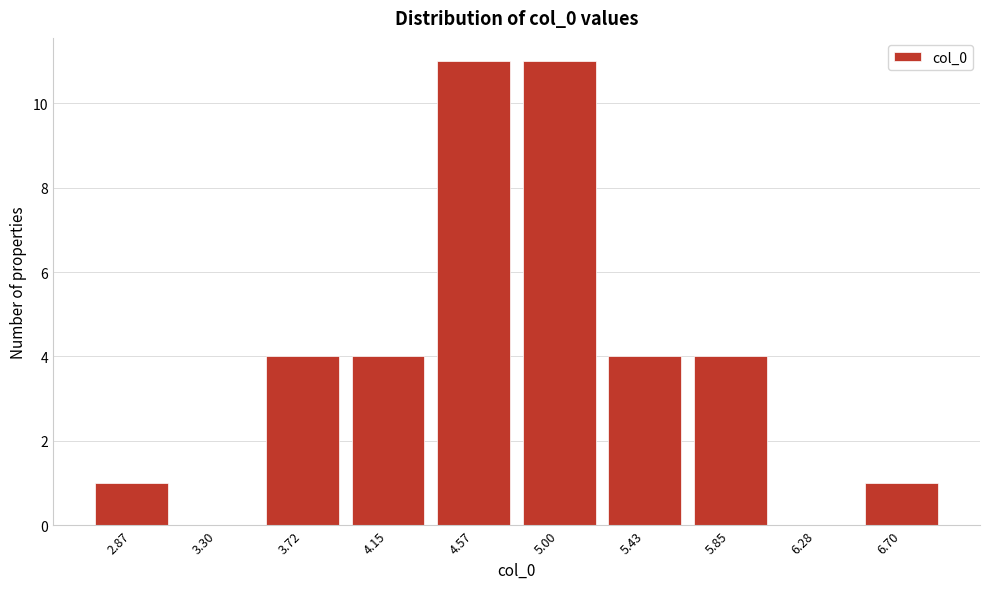

Reading left to right, list all the values displayed in this chart.

2.87=1	3.30=0	3.72=4	4.15=4	4.57=11	5.00=11	5.43=4	5.85=4	6.28=0	6.70=1